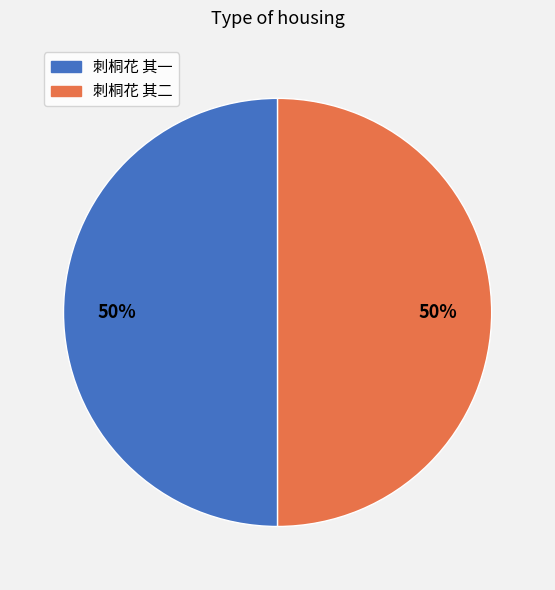

Count the number of slices in the pie.

2